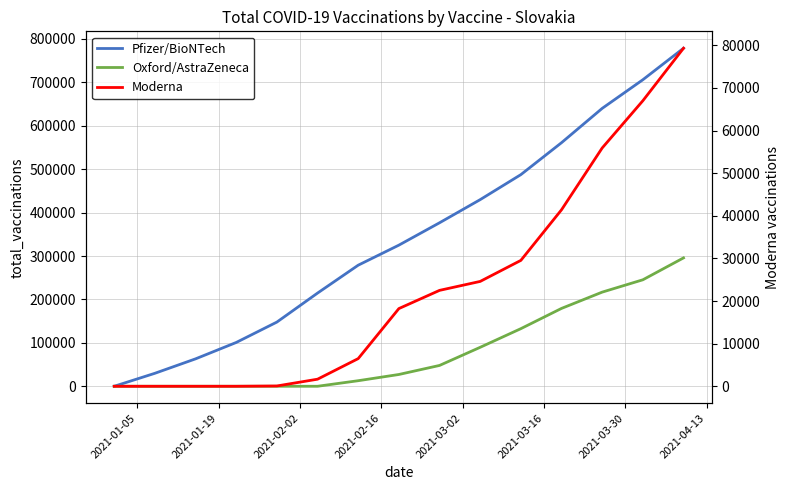

Is it true that Oxford/AstraZeneca equals 0 at 2021-02-02?

True